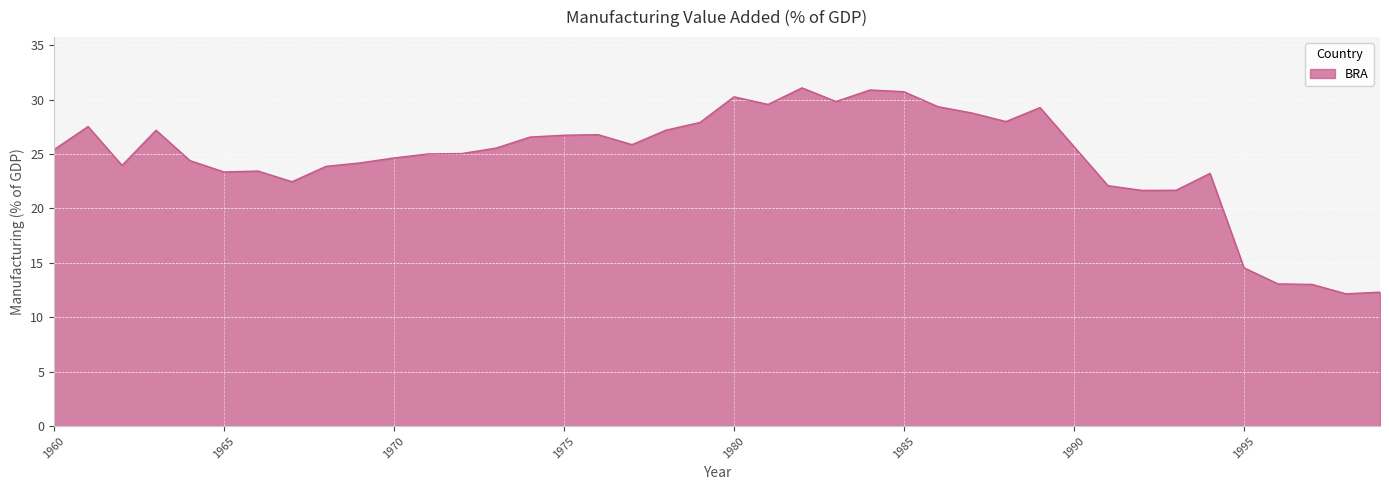

What is the difference between the maximum and minimum values?

18.9